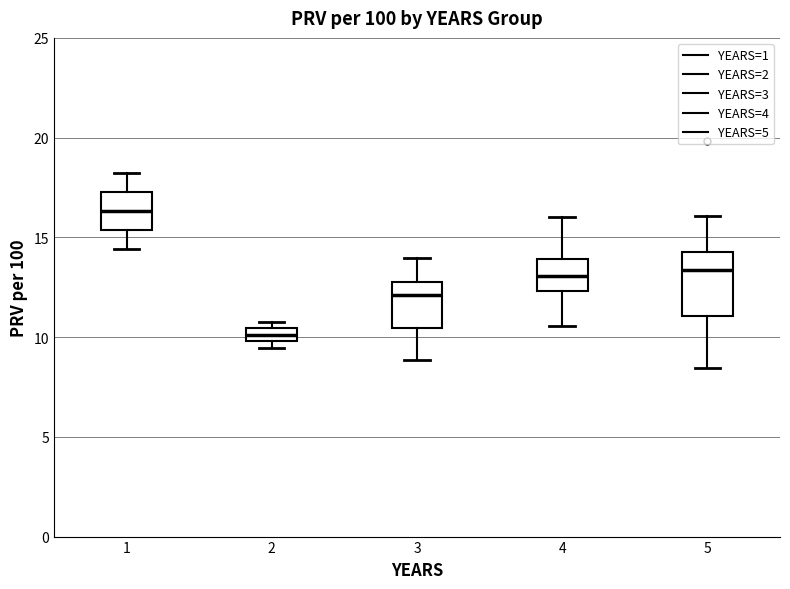

Which box has the highest median line?

1